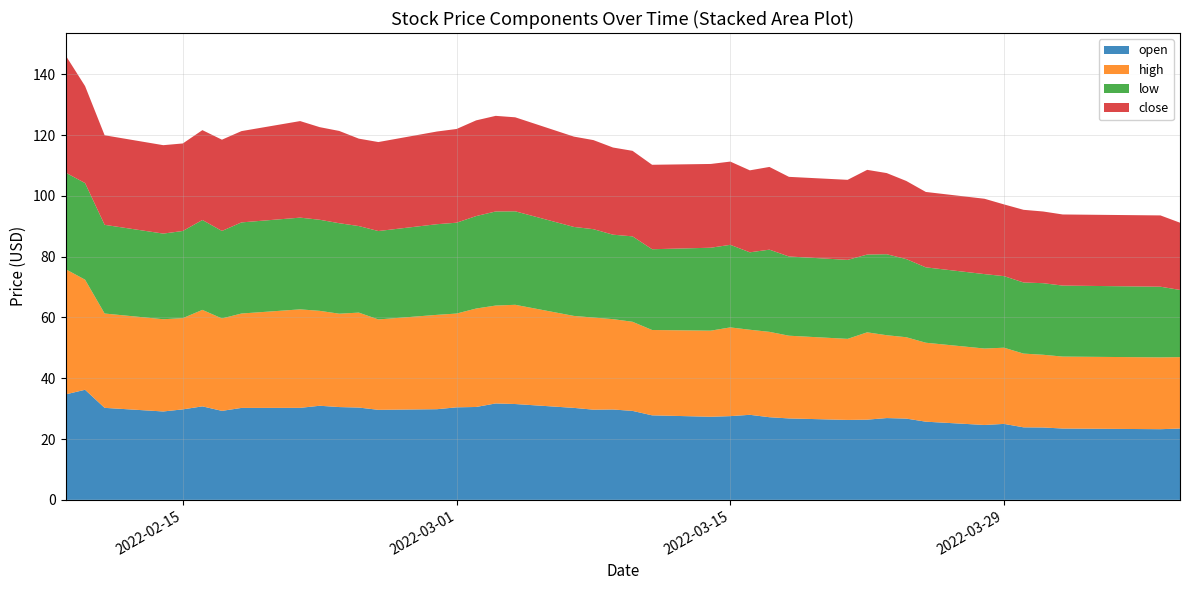

Reading left to right, extract all data points from this chart.

open: 34.7	36.2	30.3	29.1	29.8	30.8	29.3	30.2	30.3	31.0	30.5	30.4	29.6	29.8	30.4	30.6	31.7	31.5	30.3	29.7	29.7	29.3	27.8	27.3	27.6	28.0	27.2	26.8	26.3	26.4	26.9	26.7	25.7	24.6	25.0	23.9	23.8	23.5	23.2	23.5
high: 41.2	36.2	31.0	30.4	30.0	31.8	30.4	31.1	32.4	31.2	30.7	31.2	29.7	31.0	30.9	32.4	32.2	32.6	30.3	30.3	29.7	29.3	28.1	28.3	29.2	28.0	28.1	27.2	26.7	28.7	27.3	26.8	26.0	25.1	25.1	24.3	23.9	23.7	23.6	23.5
low: 31.8	31.8	29.2	28.2	28.7	29.6	28.8	30.0	30.2	30.0	29.8	28.5	29.1	29.8	29.9	30.4	31.0	30.8	29.3	29.1	27.8	28.1	26.6	27.3	27.2	25.5	27.0	26.1	26.0	25.6	26.6	25.7	24.8	24.5	23.6	23.4	23.6	23.4	23.2	22.1
close: 38.6	31.9	29.5	29.1	28.8	29.6	30.0	30.0	31.8	30.5	30.4	28.8	29.3	30.5	30.8	31.5	31.5	30.9	29.7	29.3	28.7	28.1	27.8	27.6	27.4	27.0	27.2	26.2	26.3	27.9	26.7	25.7	24.8	24.8	23.6	23.9	23.6	23.4	23.5	22.1